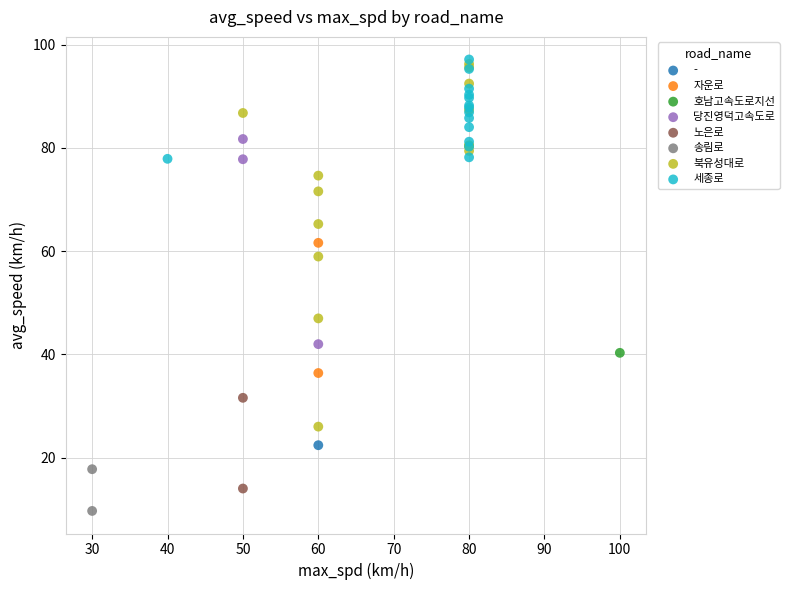

What are all the series names shown in the legend?

-, 자운로, 호남고속도로지선, 당진영덕고속도로, 노은로, 송림로, 북유성대로, 세종로